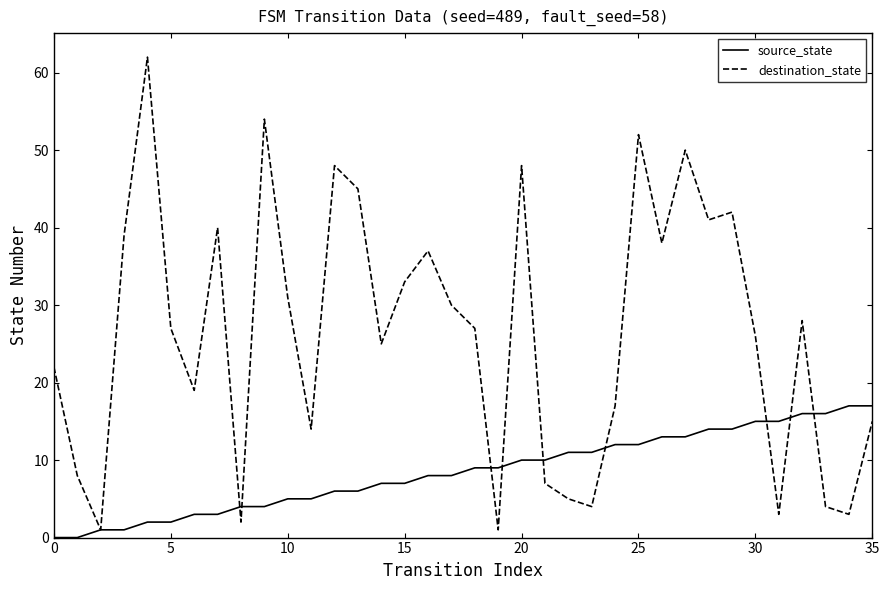

List the series in order of their peak value, lowest first.

source_state, destination_state